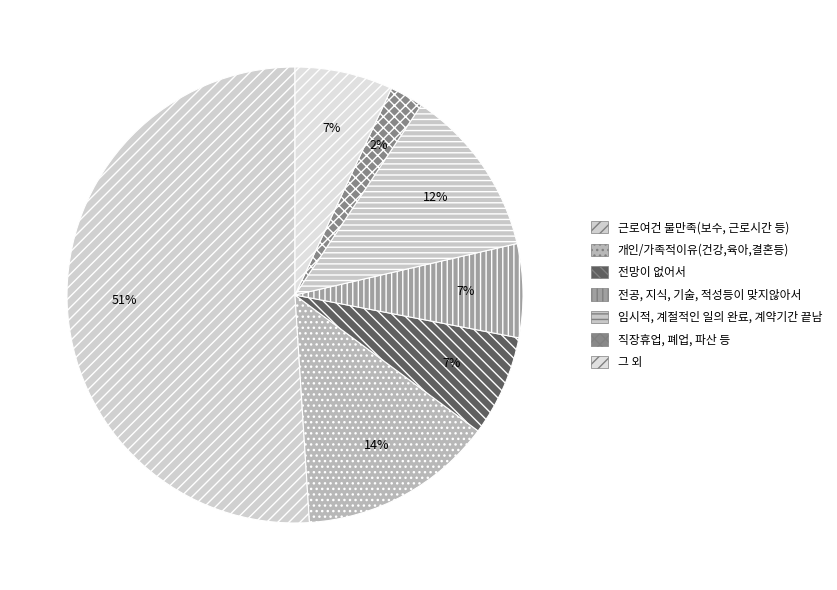

How many slices are in this pie chart?

7